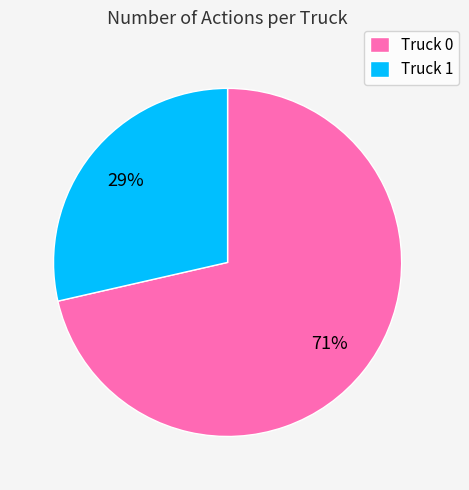

Does Truck 0 represent more than half of the total?

Yes